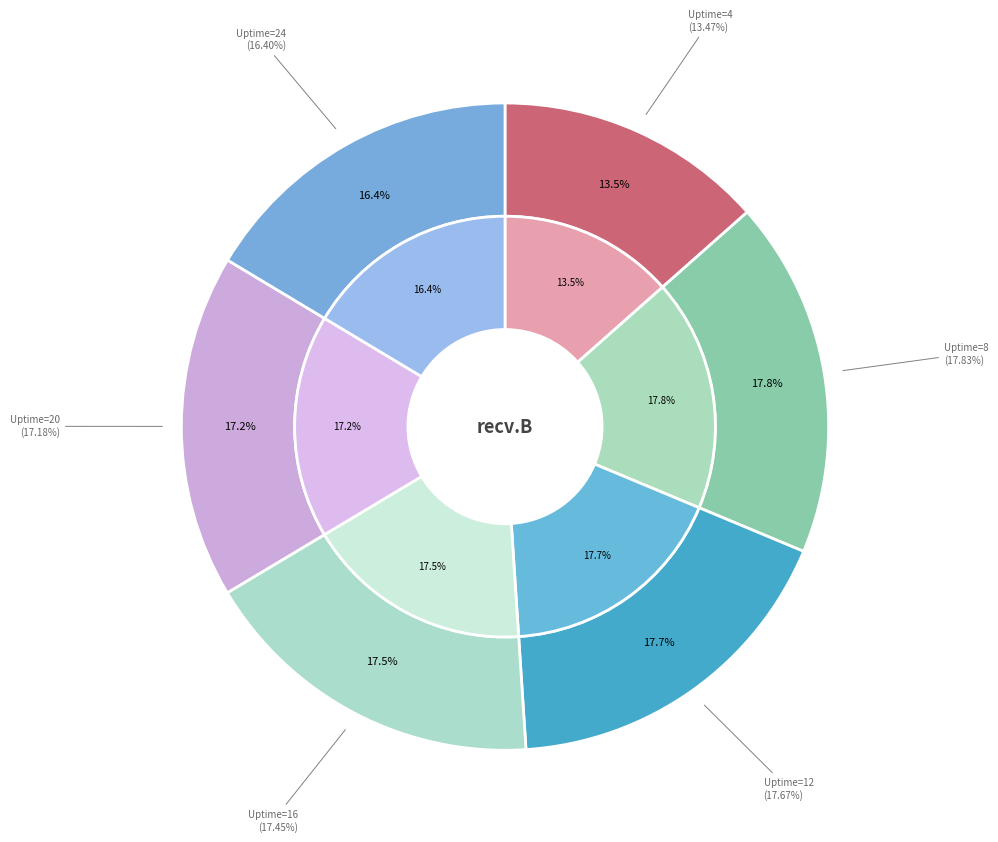

To the nearest percent, what is the combined percentage of Uptime=12 and Uptime=20?

35%